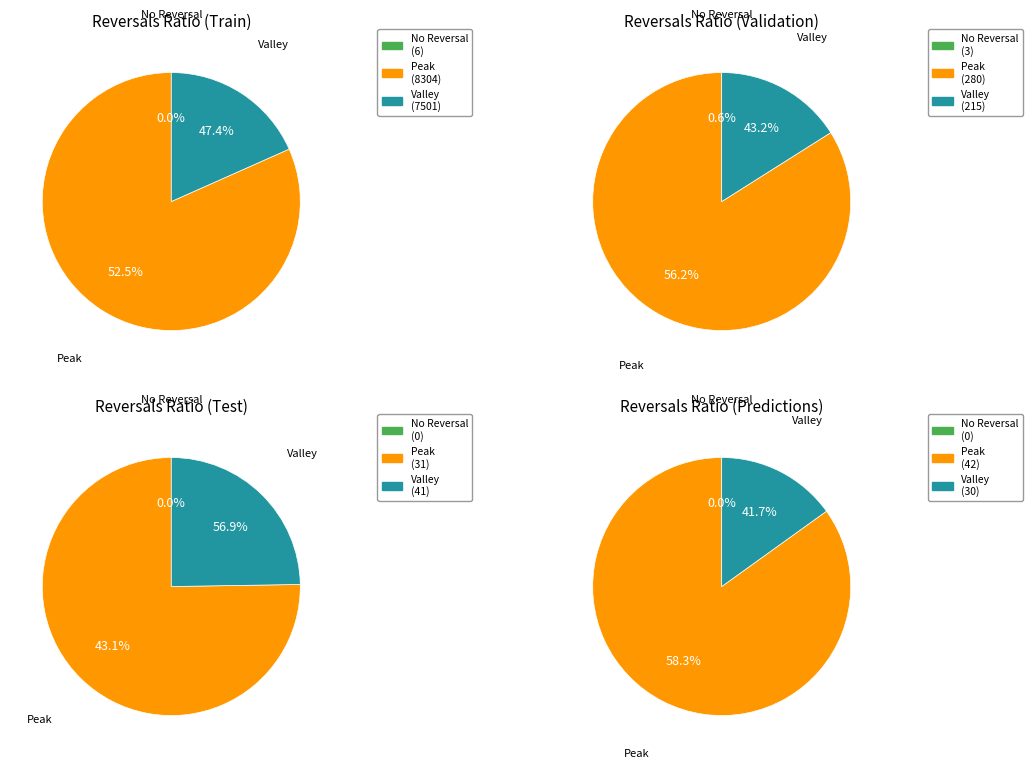

Is there a majority slice in this chart?

Yes